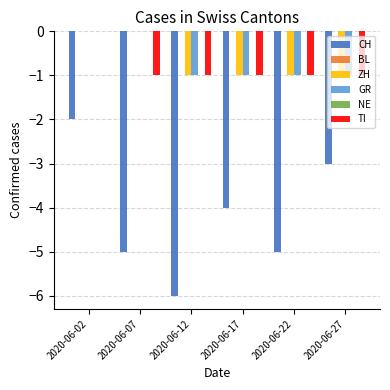

How many categories are shown in the chart?

6